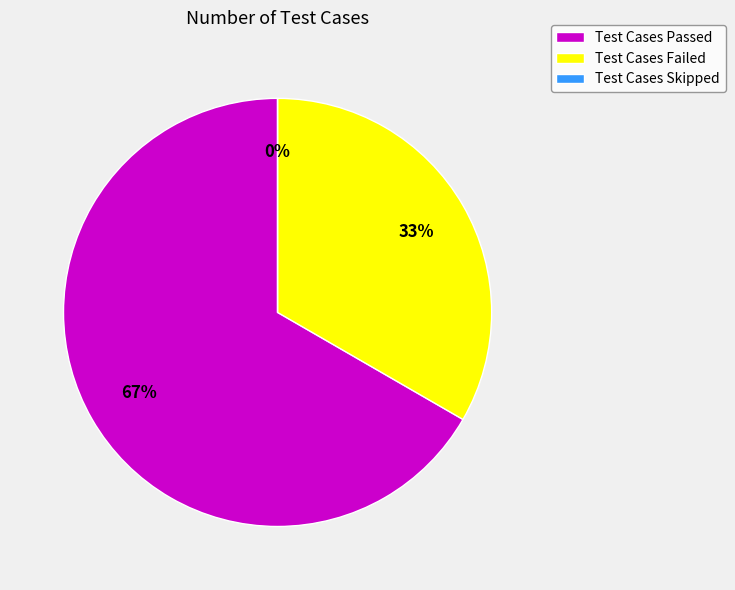

Rank the categories by value from lowest to highest.

Test Cases Skipped, Test Cases Failed, Test Cases Passed